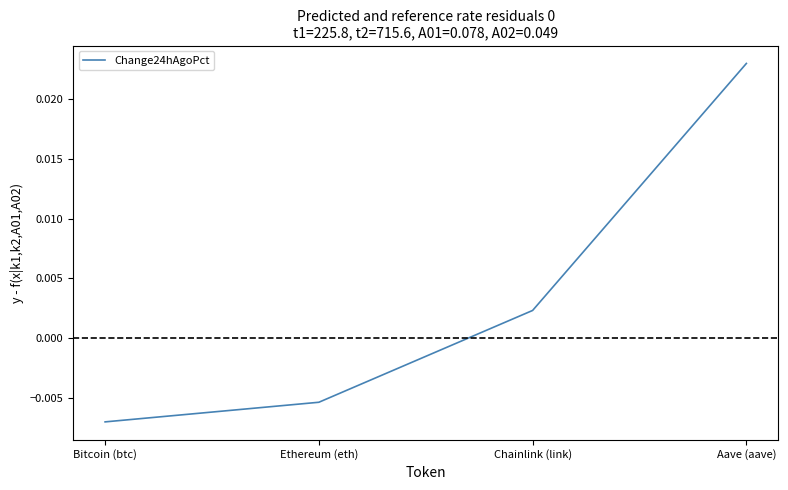

Does the chart display data point markers on the line(s)?

No